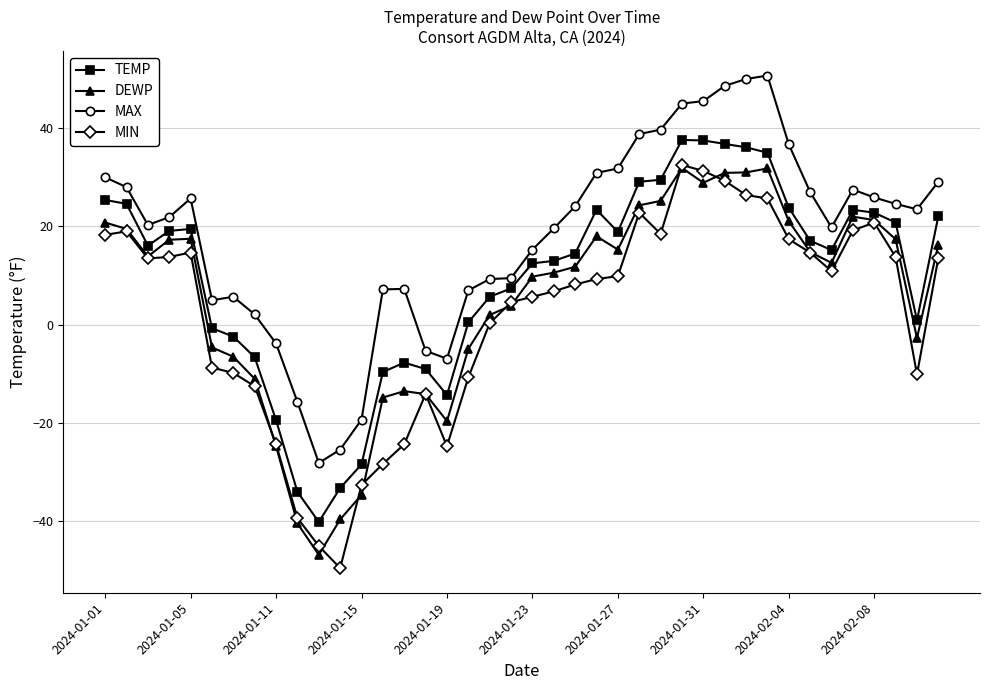

In DEWP, how many points are higher than both neighbors (excluding endpoints)?

6